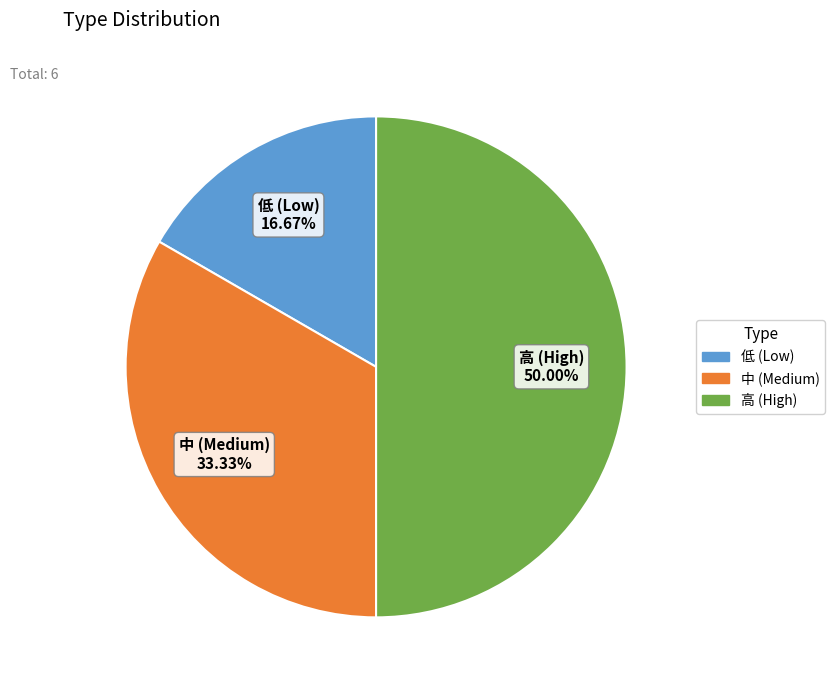

Does 中 (Medium) account for over 50% of the chart?

No